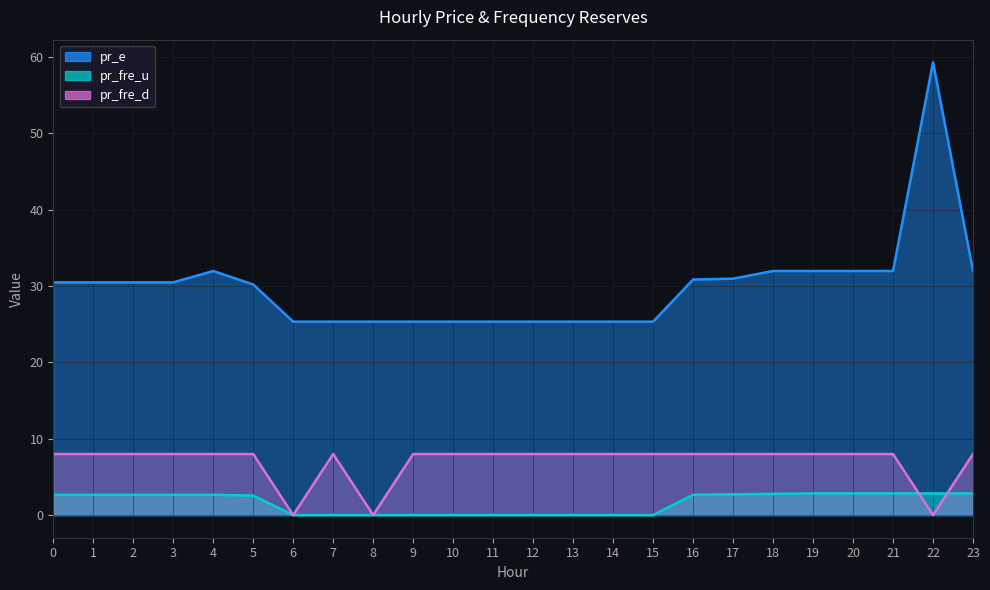

Which series has the largest total across all categories?

pr_e